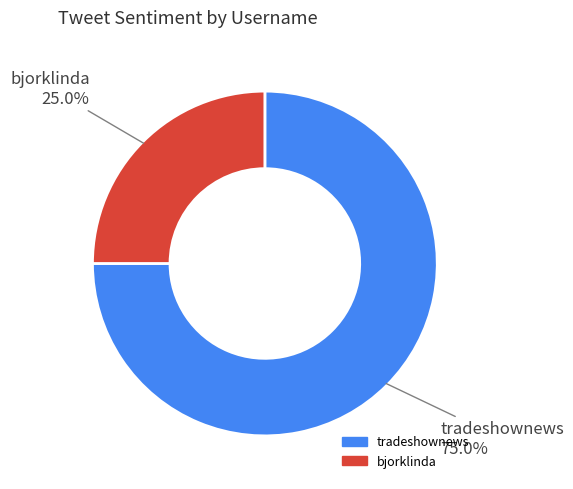

Is it true that tradeshownews is 81% of the pie?

False